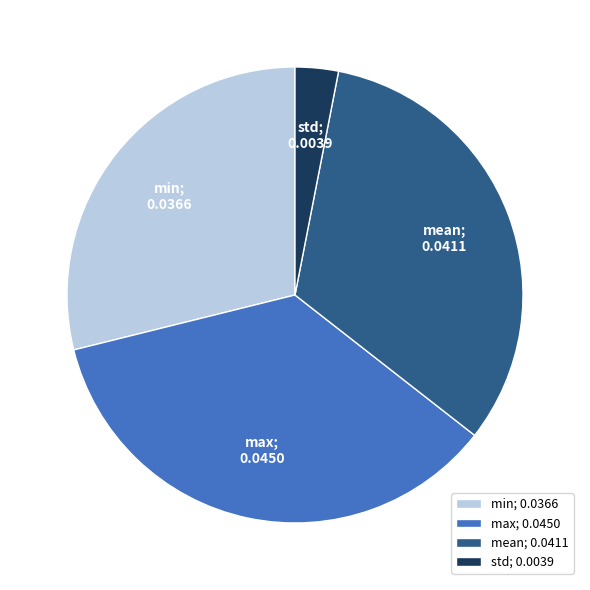

Is the sum of max and min greater than half?

Yes